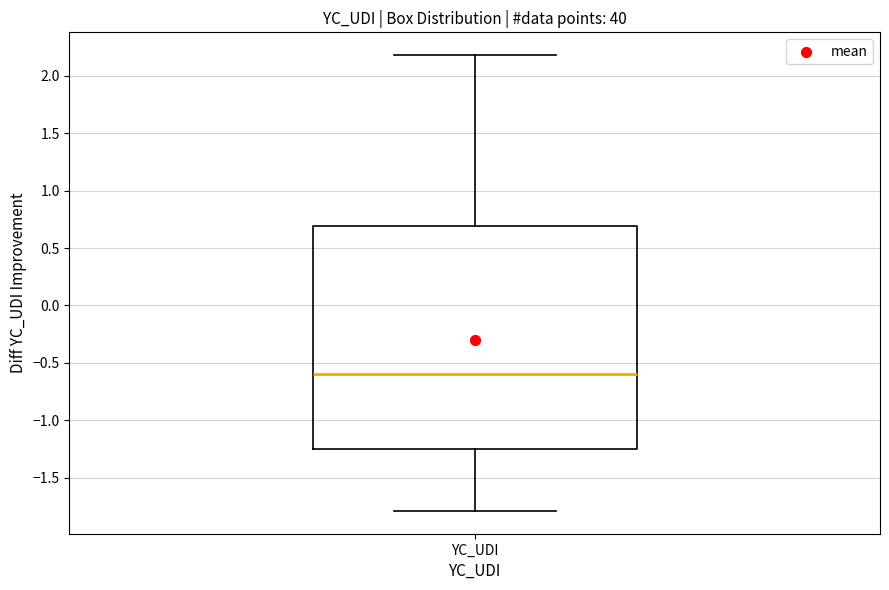

Where is the upper edge of the box for YC_UDI on the y-axis? The values are not printed on the chart, so give them approximately, as read against the axis.

0.70